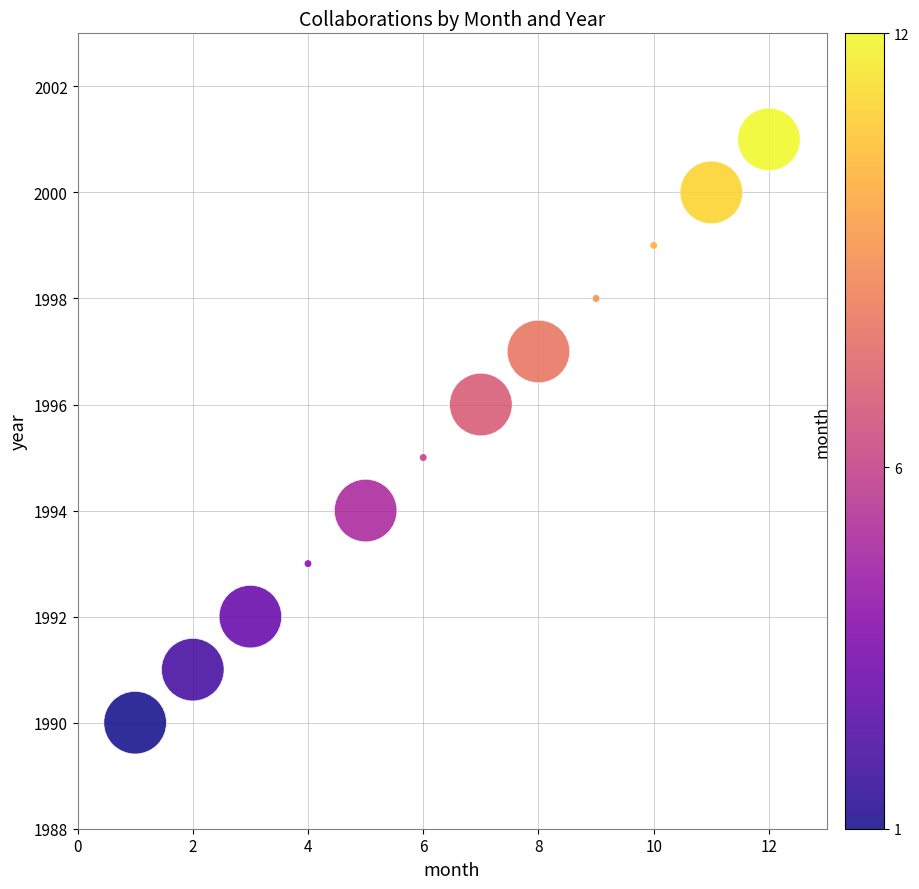

What is the average X value?

6